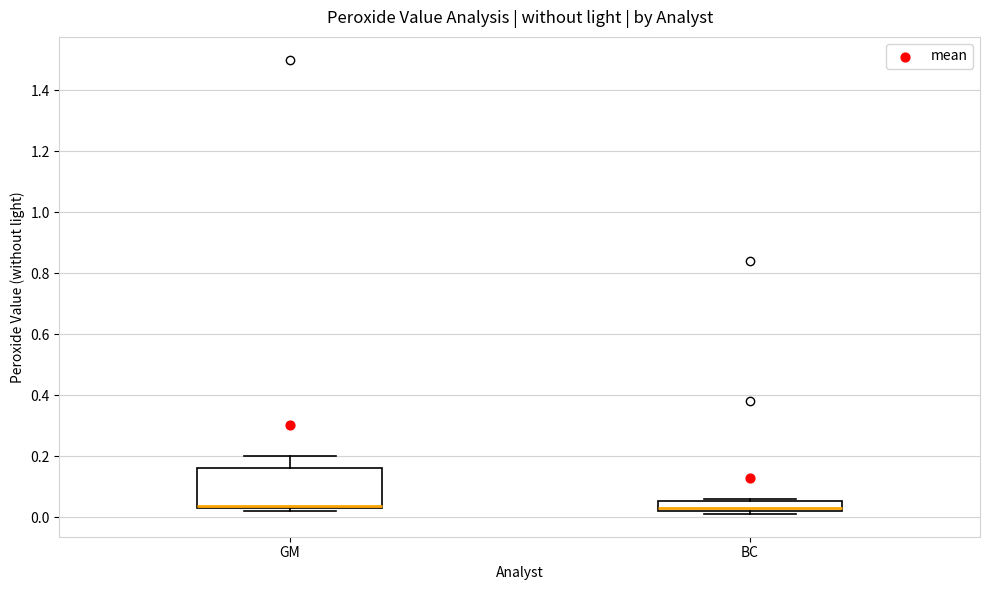

Reading left to right, read every box against the y-axis: the position of its median line, the range the box covers, and the ends of its whiskers. The values are not printed on the chart, so give them approximately, as read against the axis.

GM: median 0.04 (drawn on the box's lower edge), box 0.02 to 0.16, whiskers 0.02 (just below the box's lower edge) to 0.20
BC: median 0.04, box 0.02 to 0.06, whiskers 0.02 (just below the box's lower edge) to 0.06 (just above the box's upper edge)